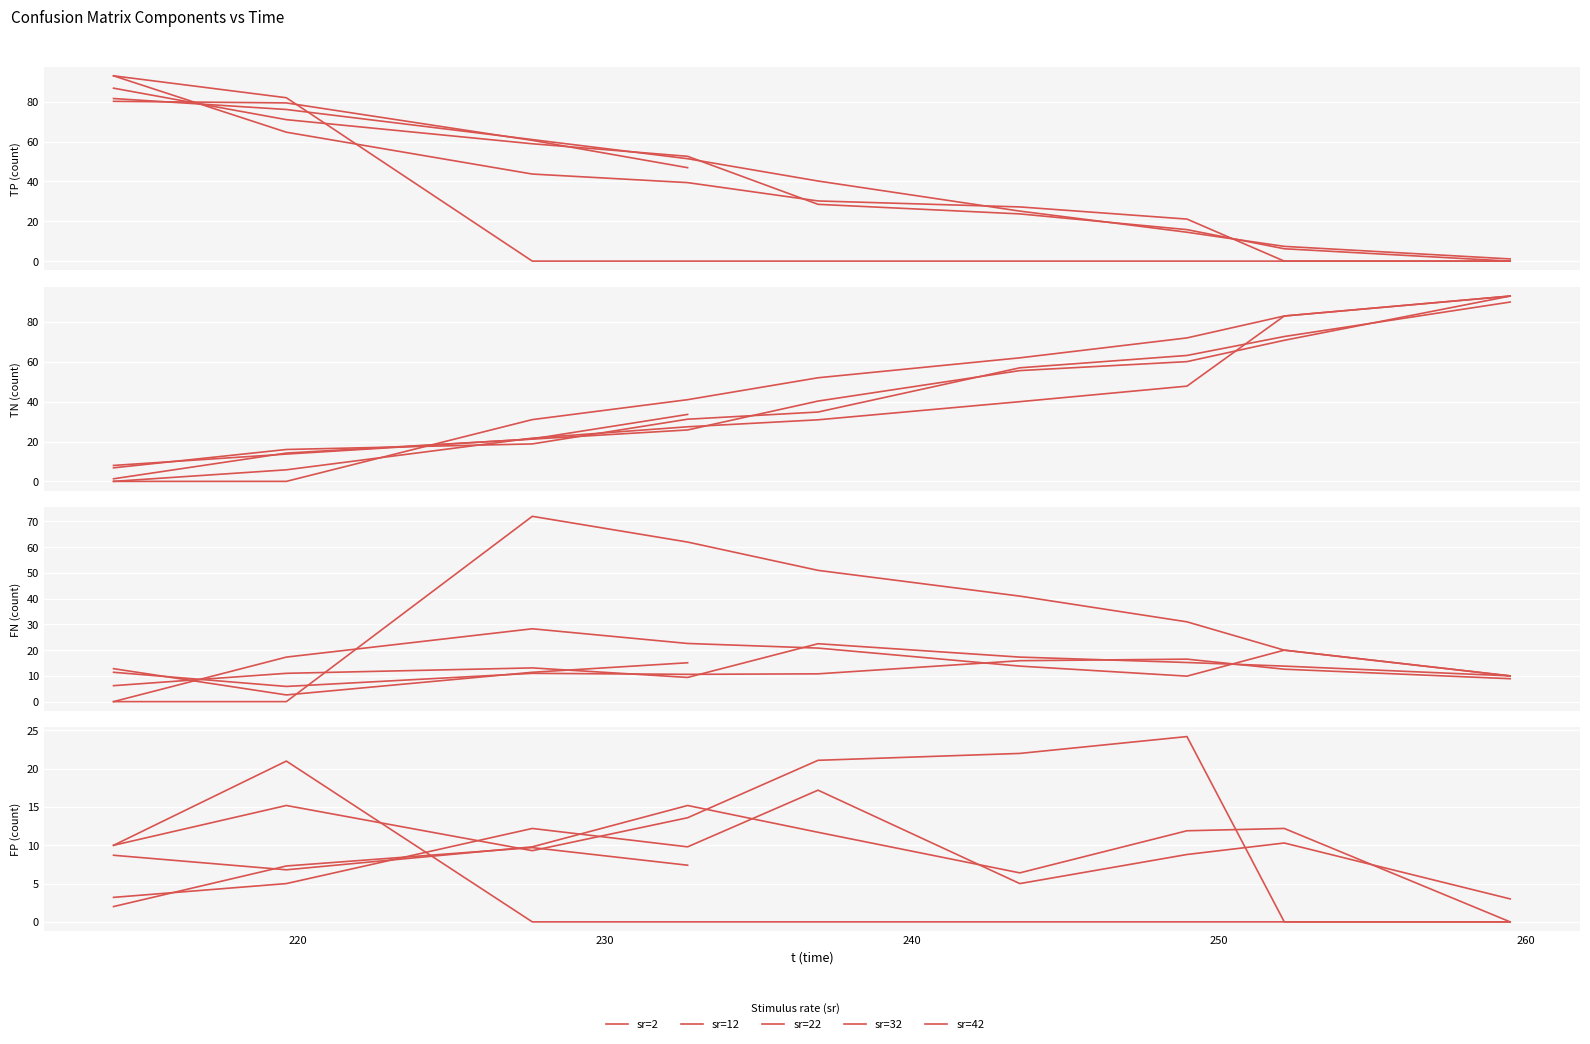

What is the total value across all series at 1?

103.0